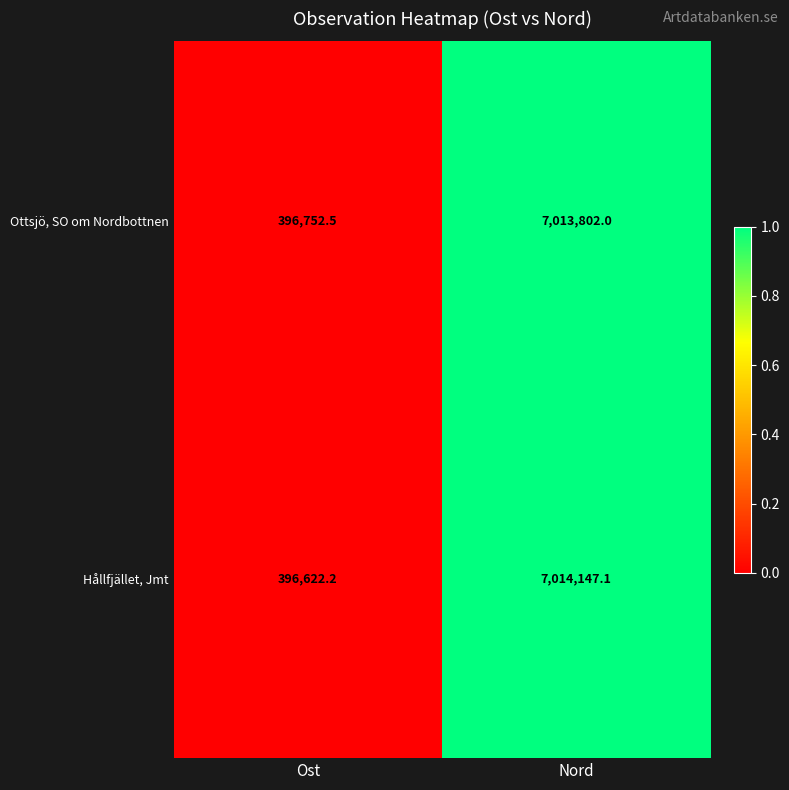

Where is Hållfjället, Jmt nearest to the value 3705384?

Ost